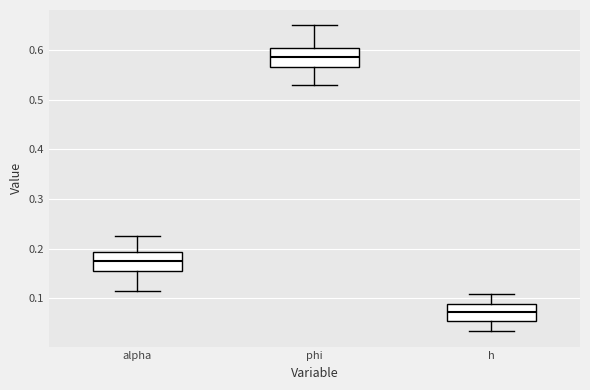

Reading left to right, read every box against the y-axis: the position of its median line, the range the box covers, and the ends of its whiskers. The values are not printed on the chart, so give them approximately, as read against the axis.

alpha: median 0.18, box 0.16 to 0.19, whiskers 0.12 to 0.22
phi: median 0.58, box 0.57 to 0.60, whiskers 0.53 to 0.65
h: median 0.07, box 0.05 to 0.09, whiskers 0.03 to 0.11